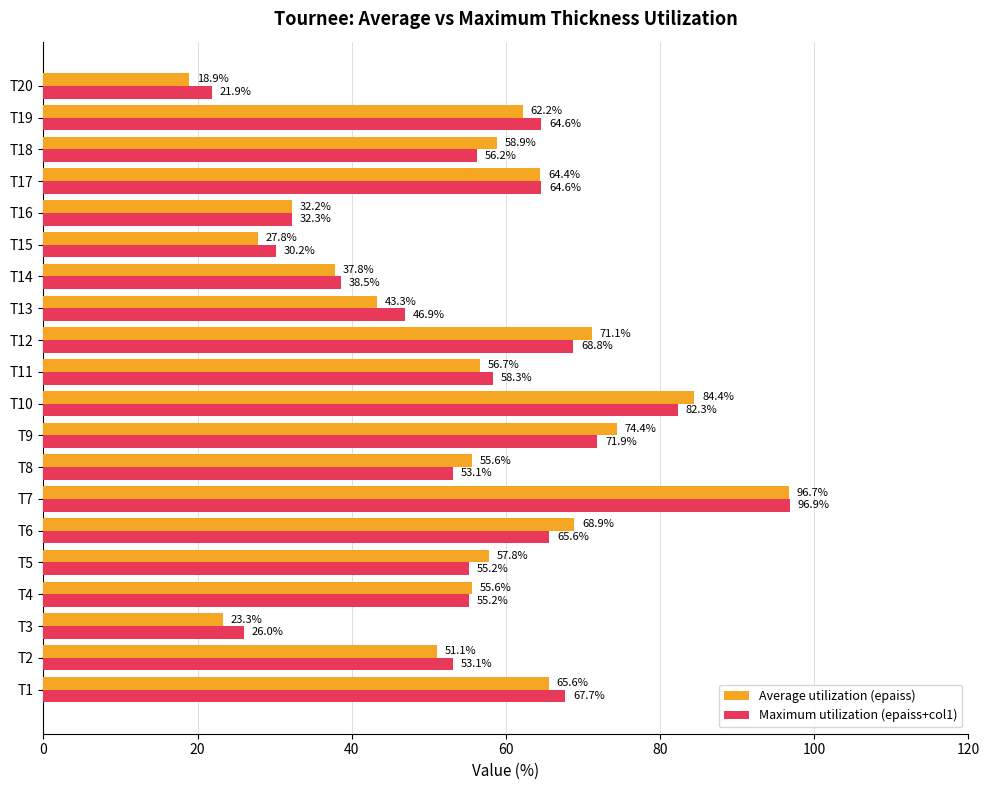

Which series changed the most between T7 and T13?

Average utilization (epaiss)